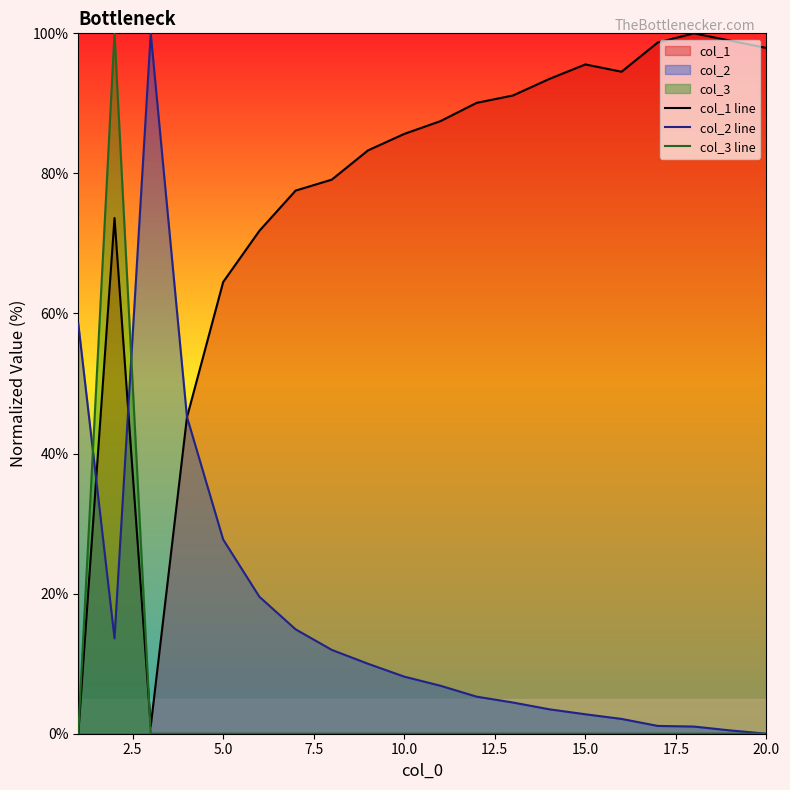

What is the total value across all series at 20.0?

97.9